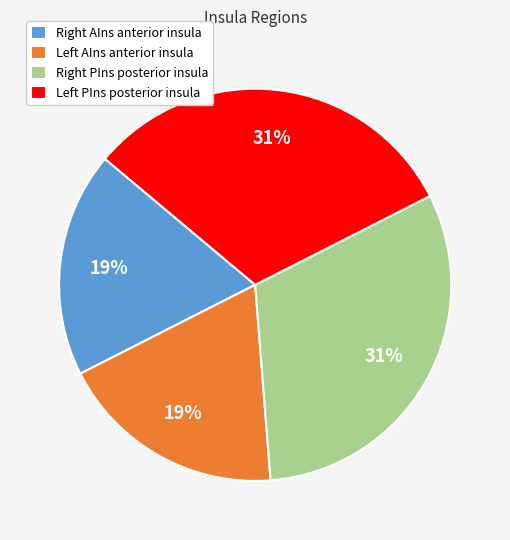

To the nearest percent, what is the average slice percentage?

25%